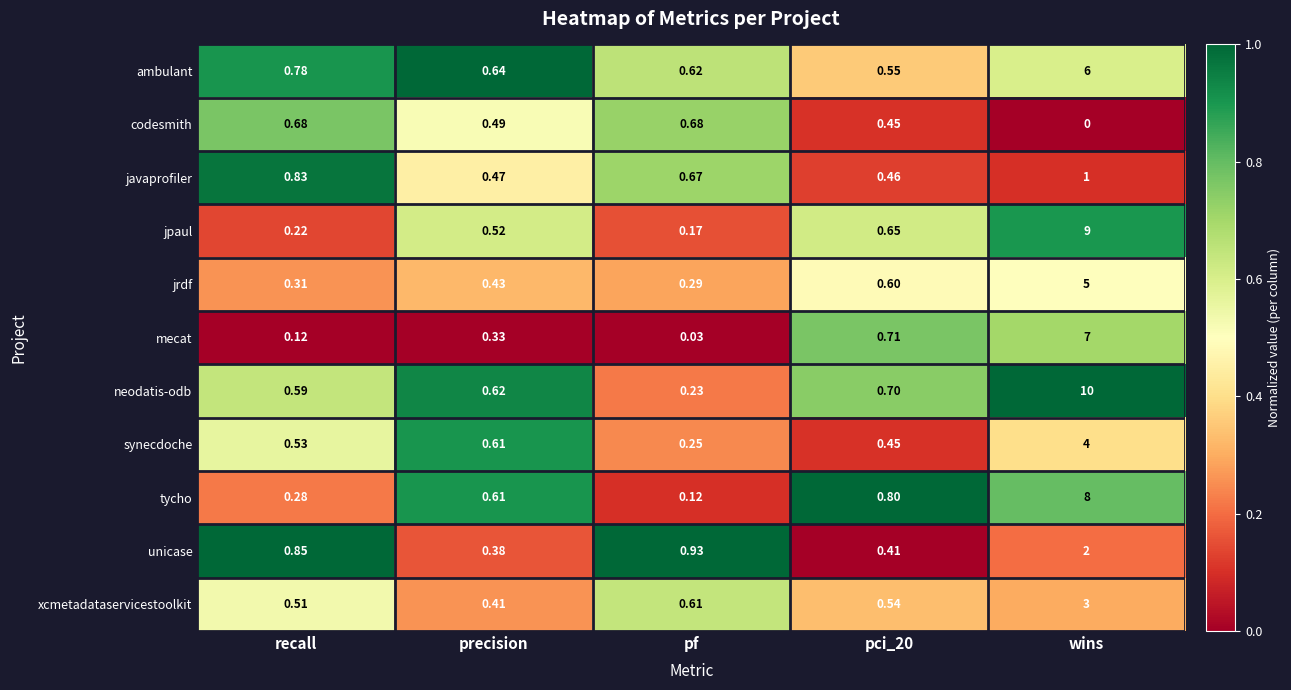

At recall, list the series in order from smallest to largest.

mecat, jpaul, tycho, jrdf, xcmetadataservicestoolkit, synecdoche, neodatis-odb, codesmith, ambulant, javaprofiler, unicase